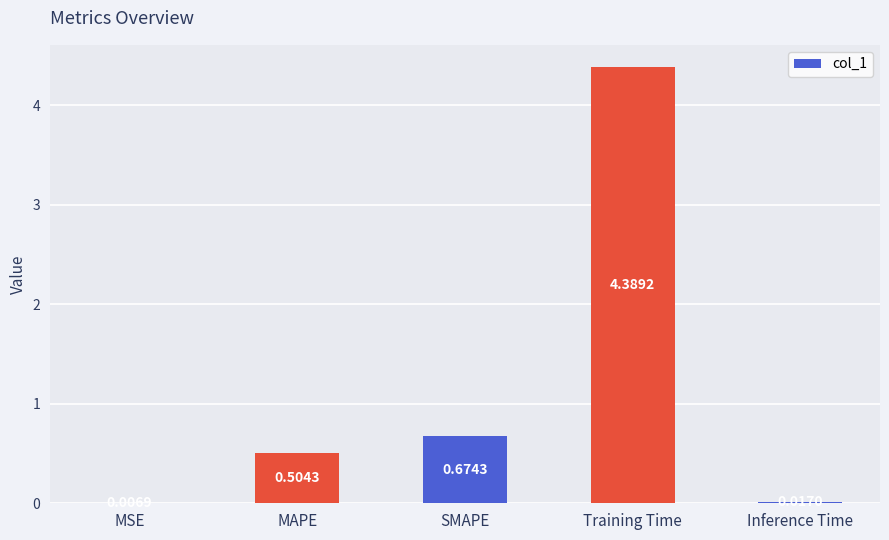

Where is the data nearest to the value 2?

SMAPE